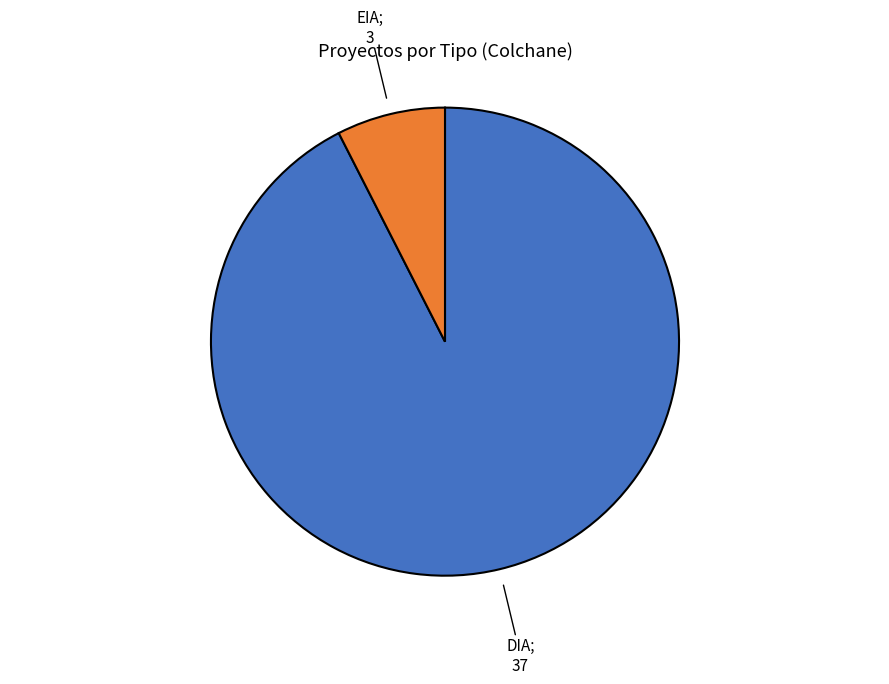

How many slices are in this pie chart?

2